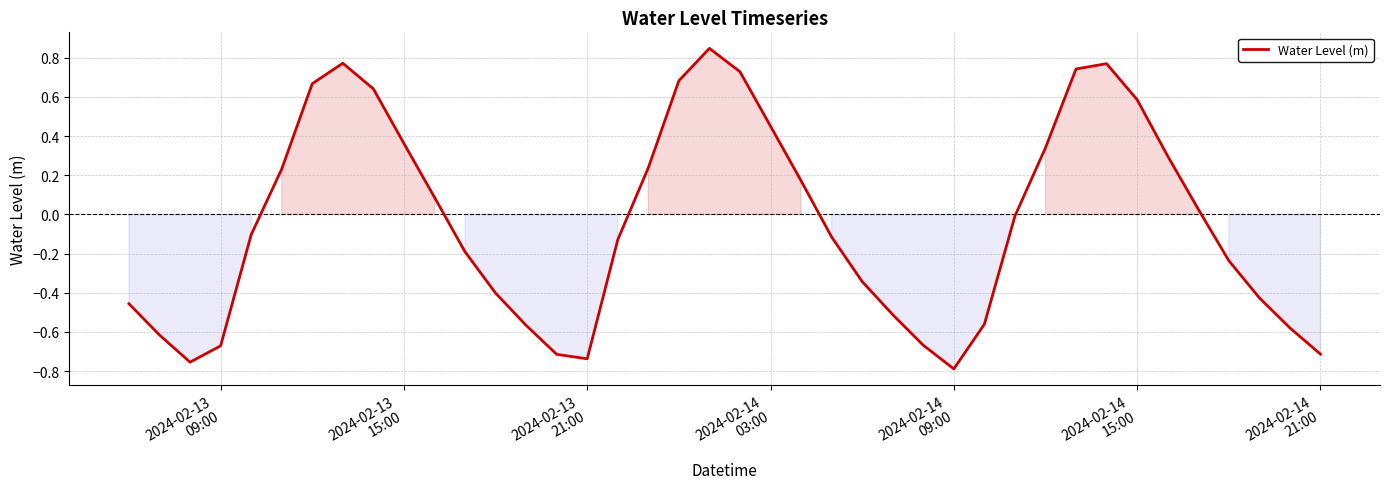

What is the difference between the maximum and minimum values?

1.6